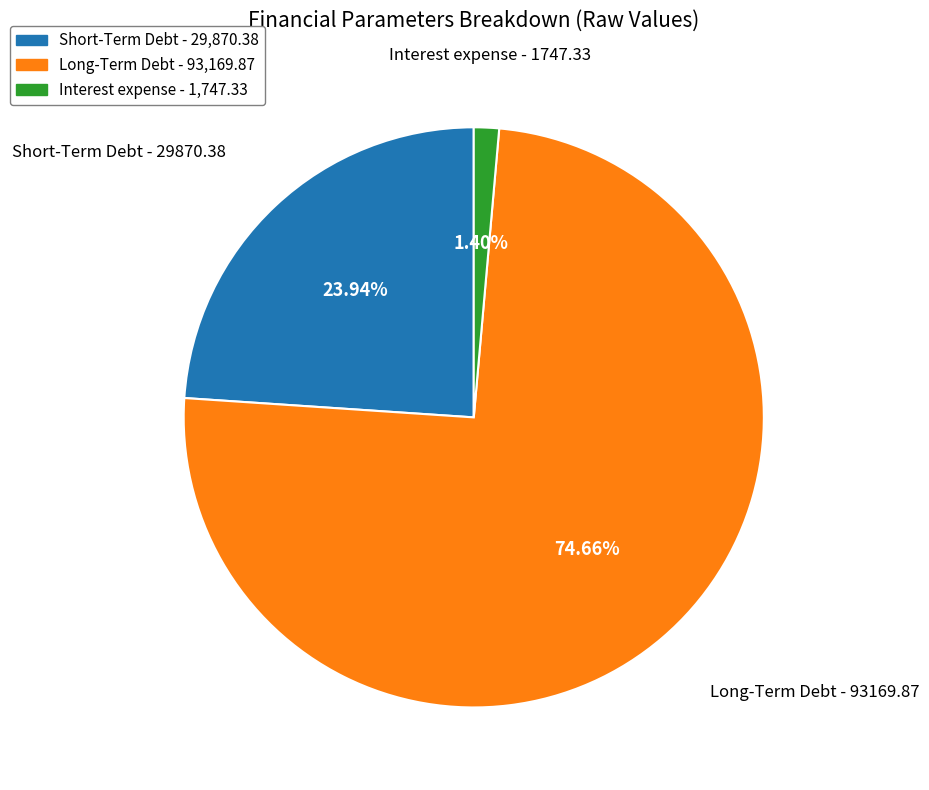

How many segments does this pie chart have?

3